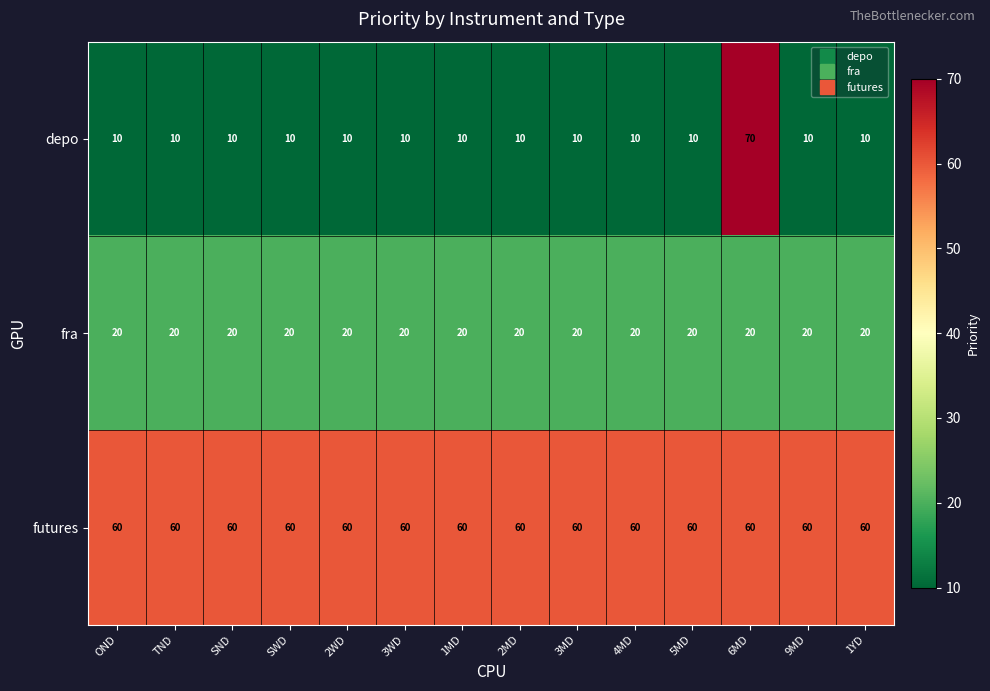

What is the highest value of the depo series?

70